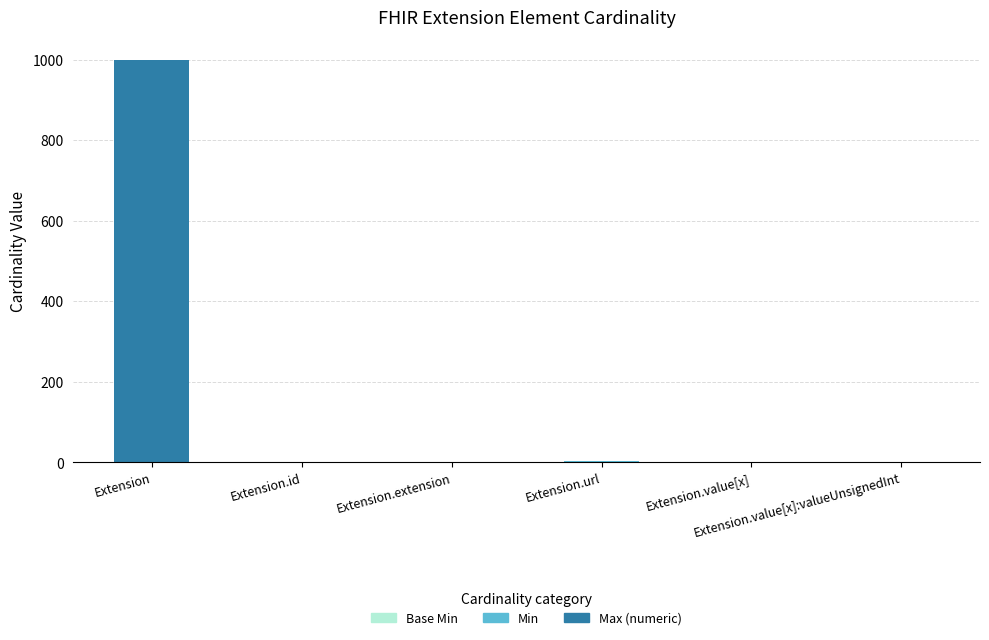

What is the label of the 6th bar from the left?

Extension.value[x]:valueUnsignedInt